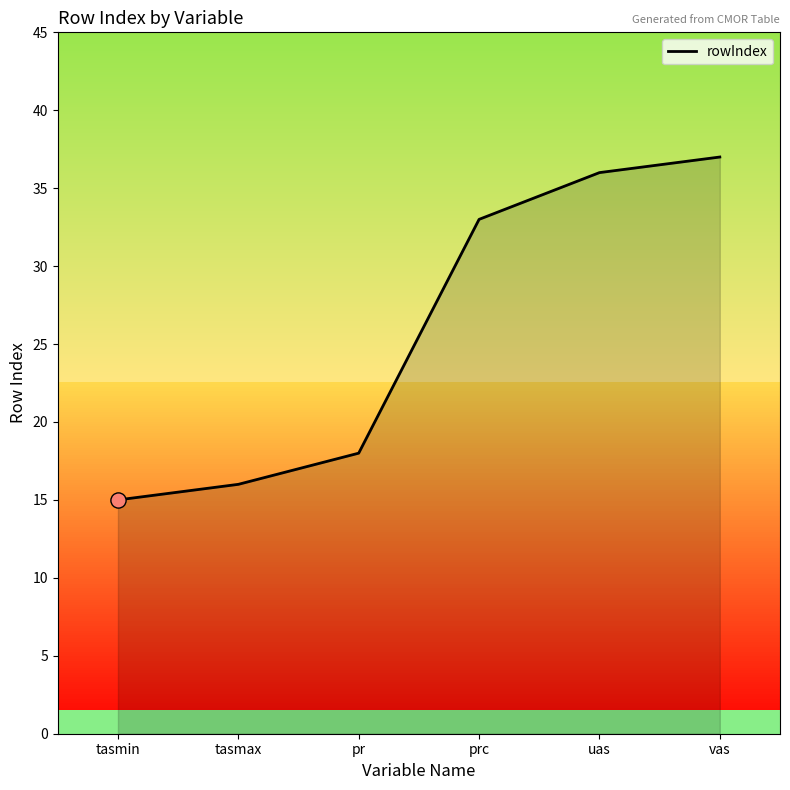

Approximately how many times larger is the value at prc compared to uas?

0.9